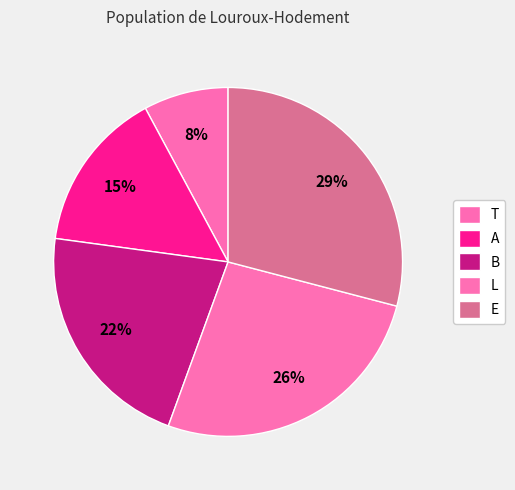

What percentage is the T slice, to the nearest percent?

8%